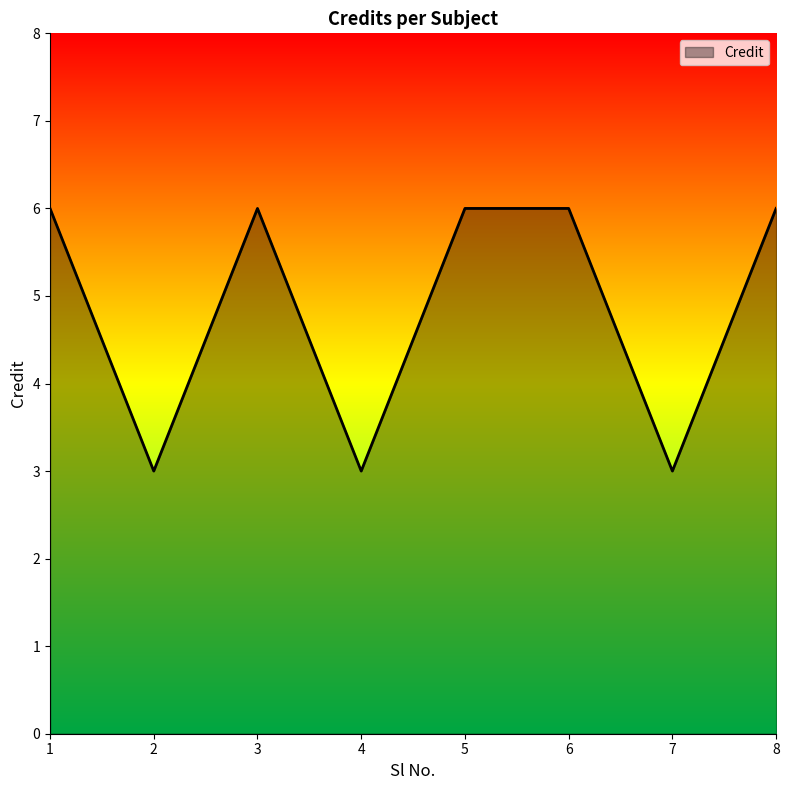

How many interior local valleys (lower than both neighbors) does the data have?

3